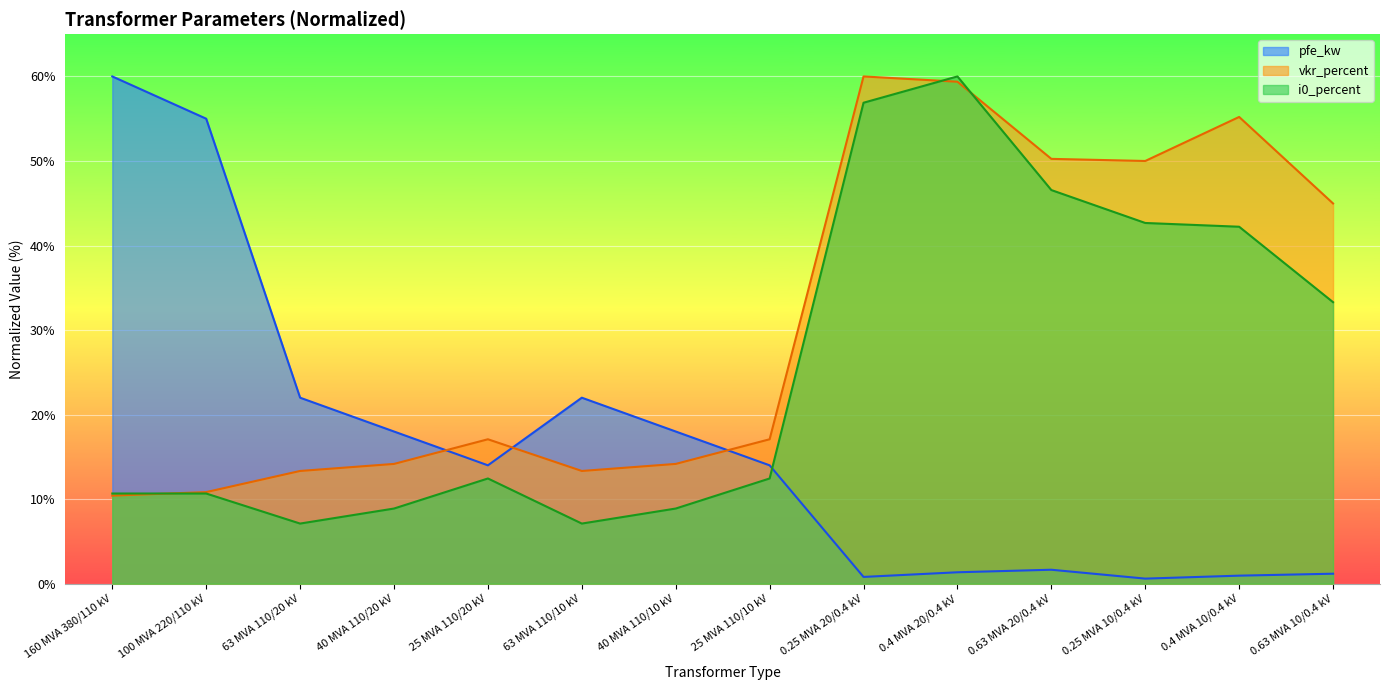

Where does the pfe_kw series first go above 14?

160 MVA 380/110 kV